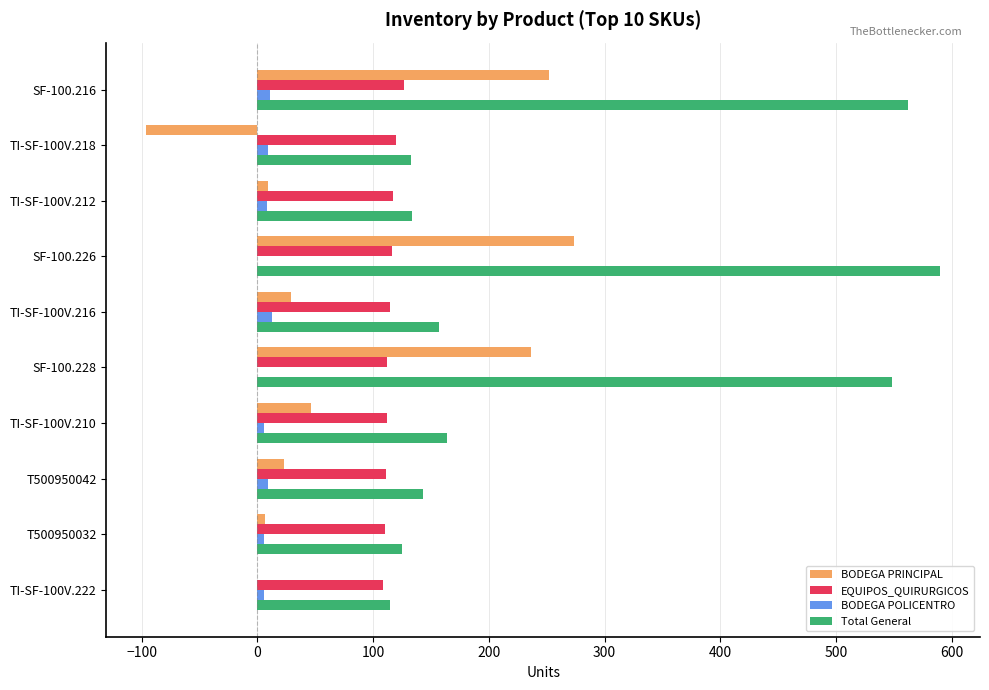

Which category has the highest value across all series?

SF-100.226